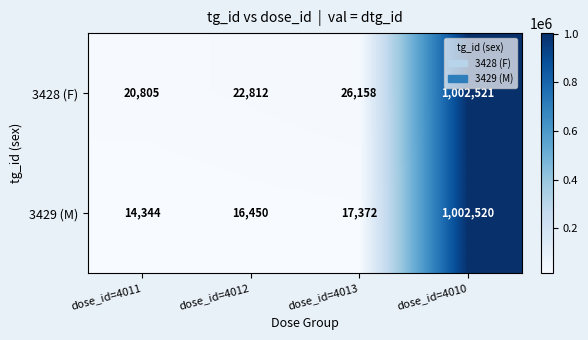

What is the total value across all series at dose_id=4010?

2005041